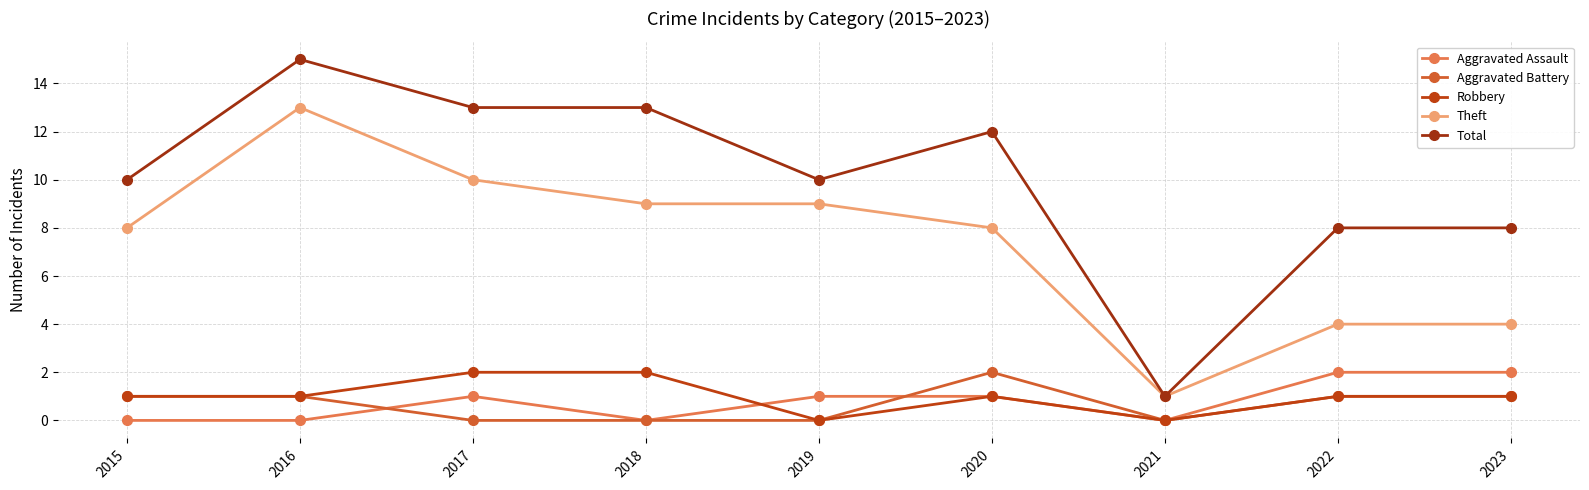

In Total, how many points are lower than both neighbors (excluding endpoints)?

2